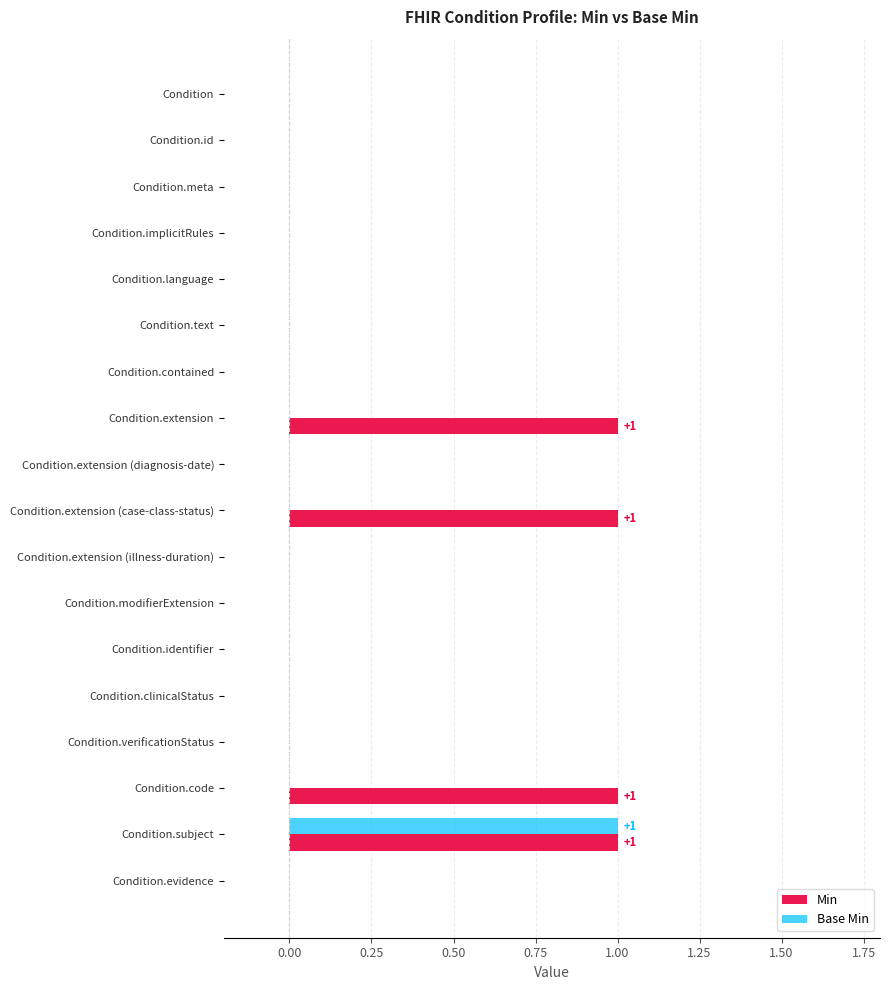

How many categories are shown in the chart?

18